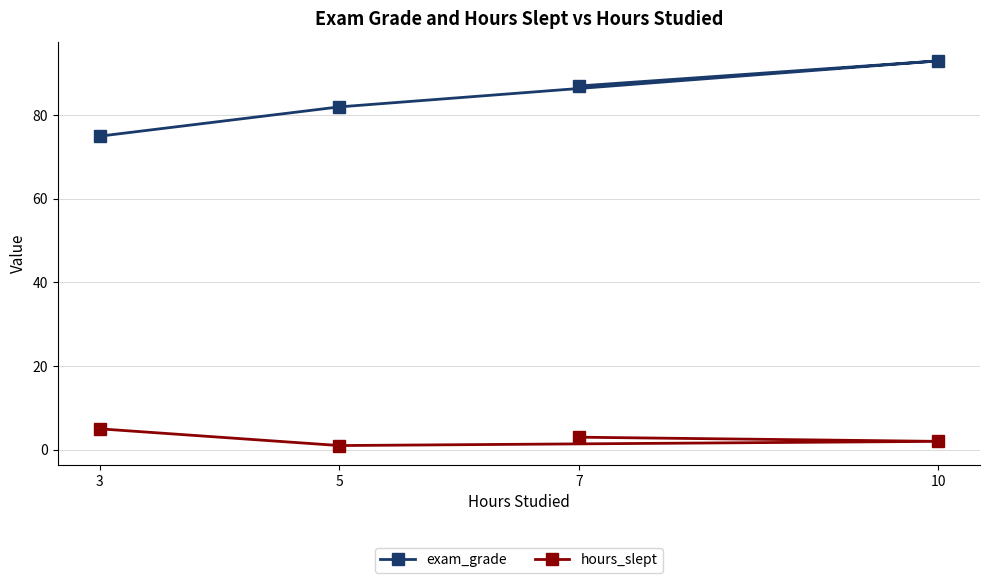

How many series are shown in this chart?

2